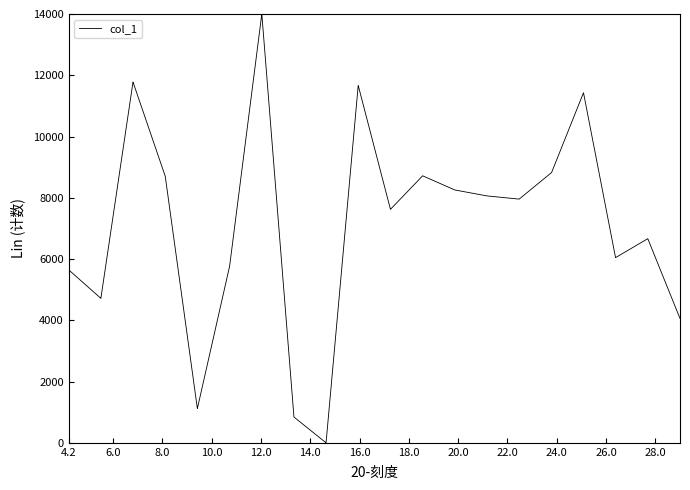

What is the difference between the maximum and minimum values?

14000.0